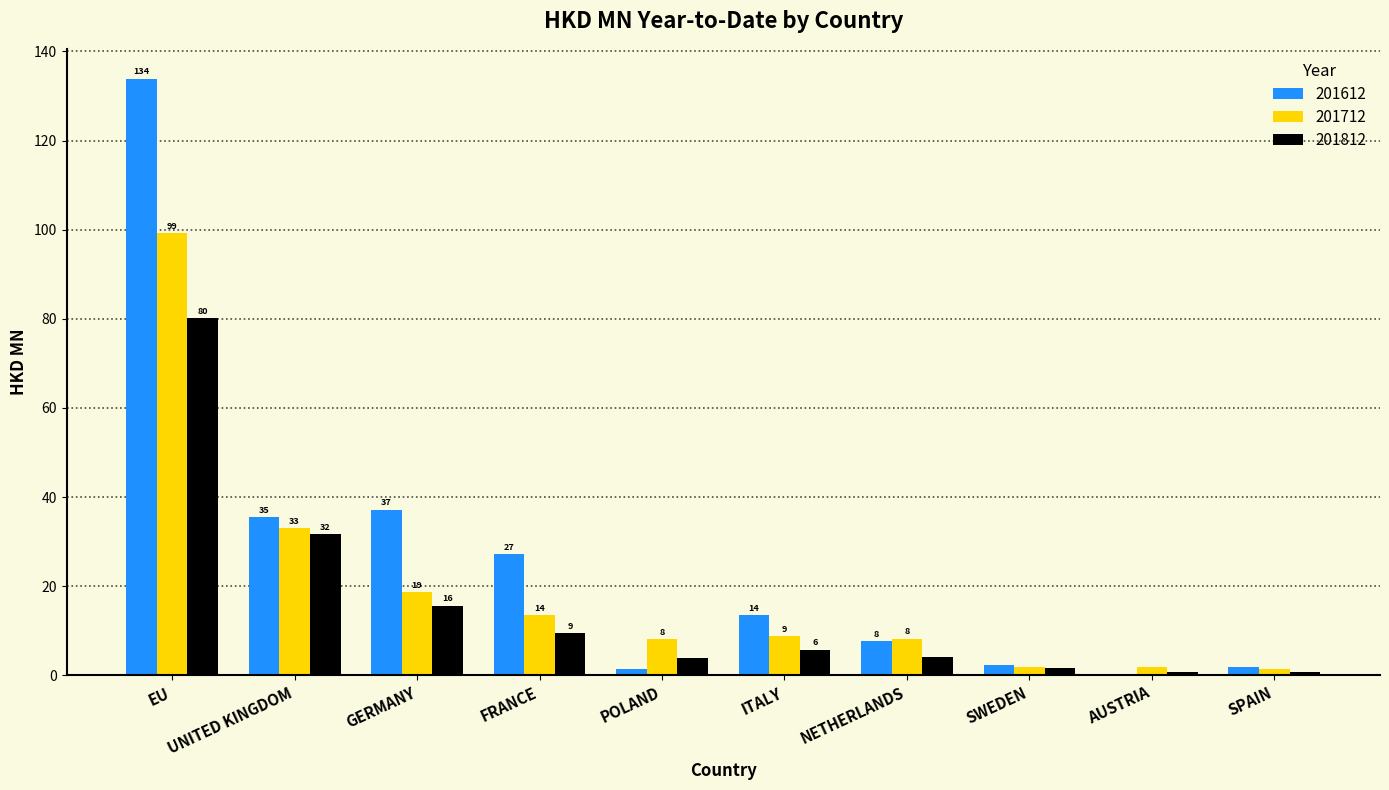

What are all the series names shown in the legend?

201612, 201712, 201812